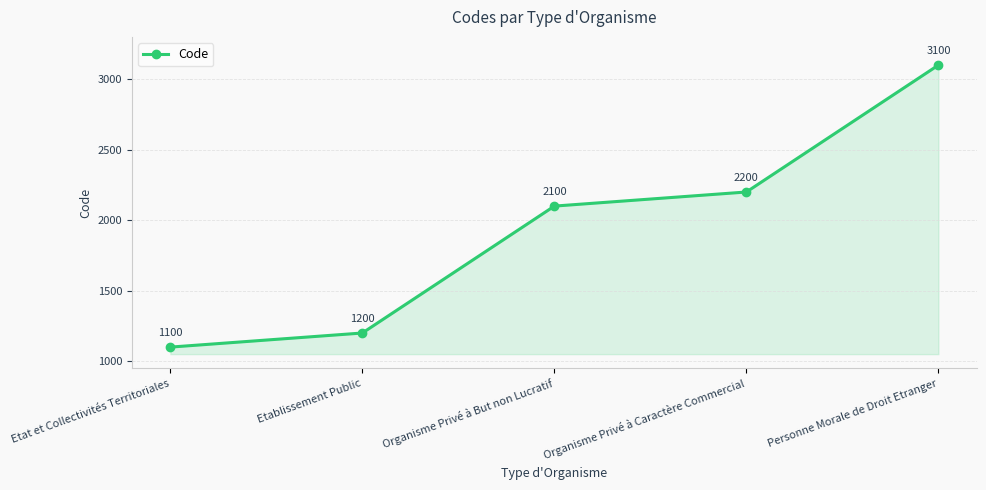

What position from the left is Etablissement Public?

2